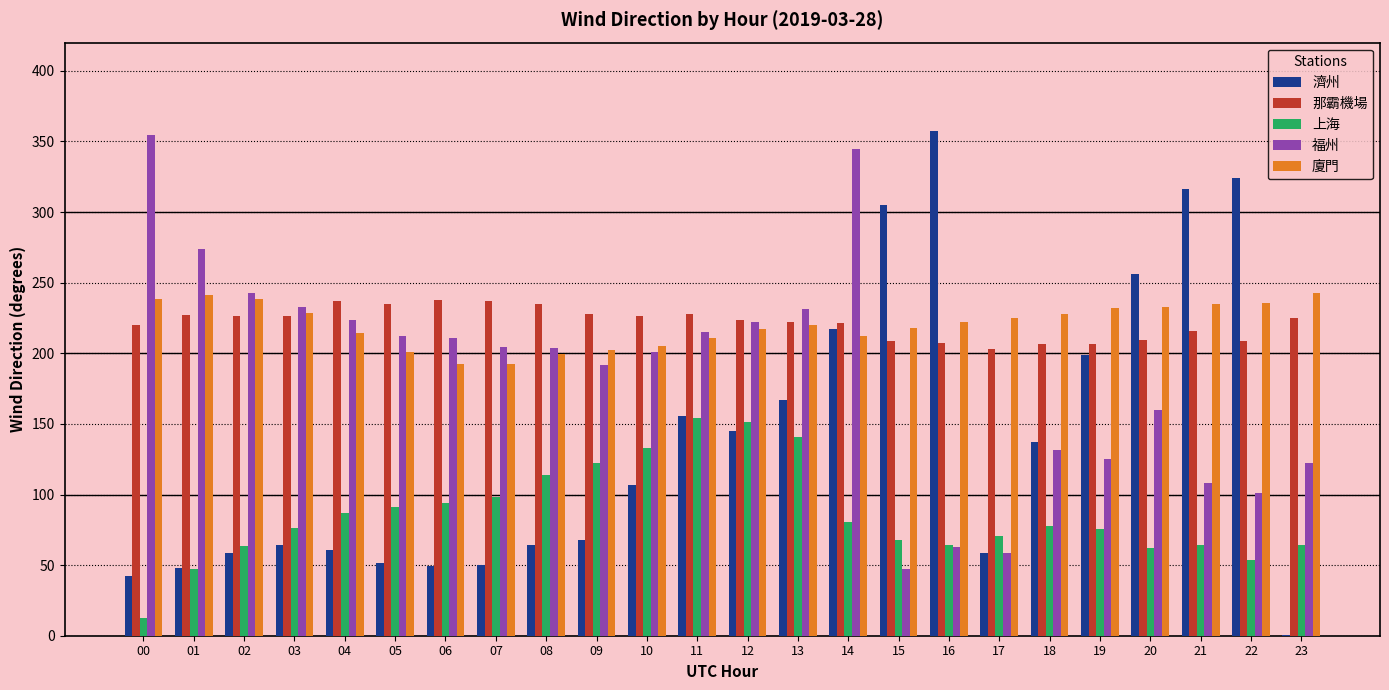

What is the total value across all series at 16?

913.6